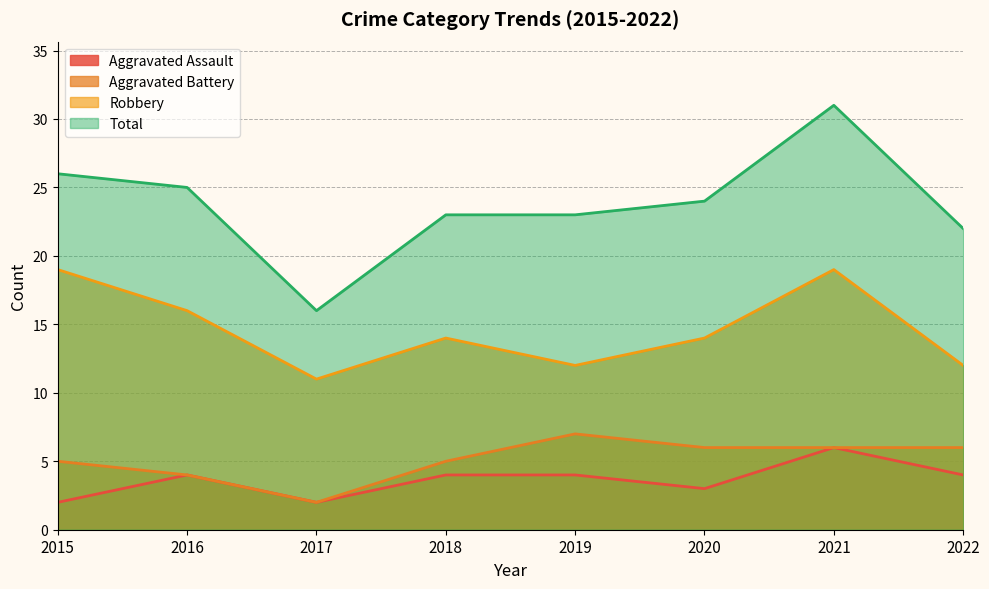

What is the difference between the second highest and minimum values in the Aggravated Battery series?

4